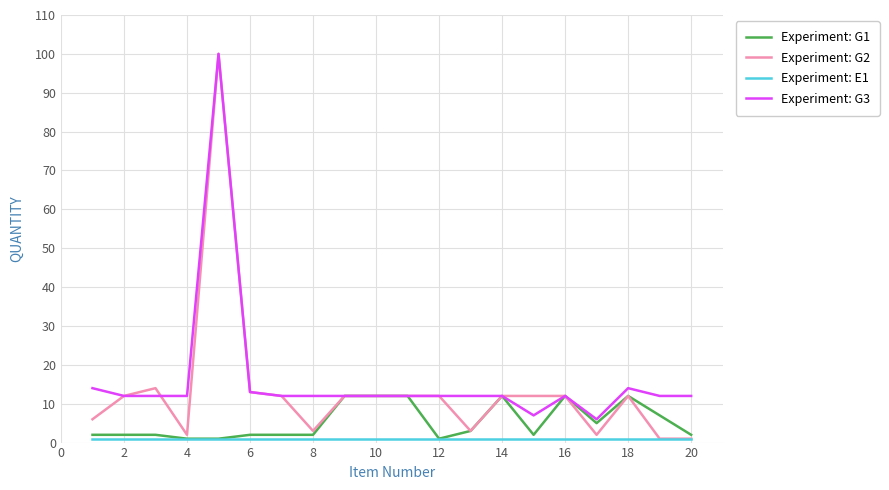

What is the maximum value shown in the chart?

100